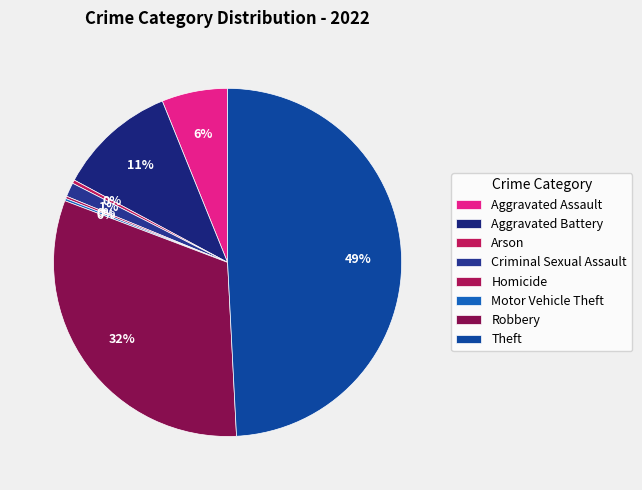

What is the smallest slice in the pie chart?

Homicide